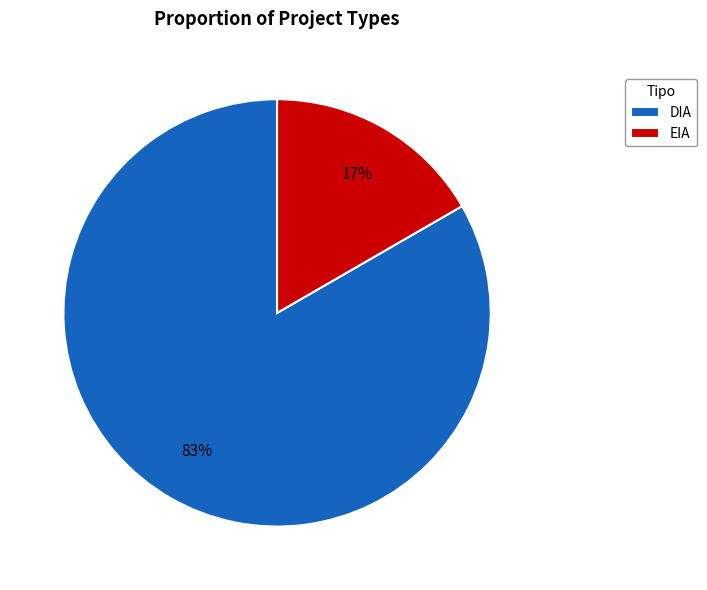

Do DIA and EIA together represent more than half of the pie?

Yes